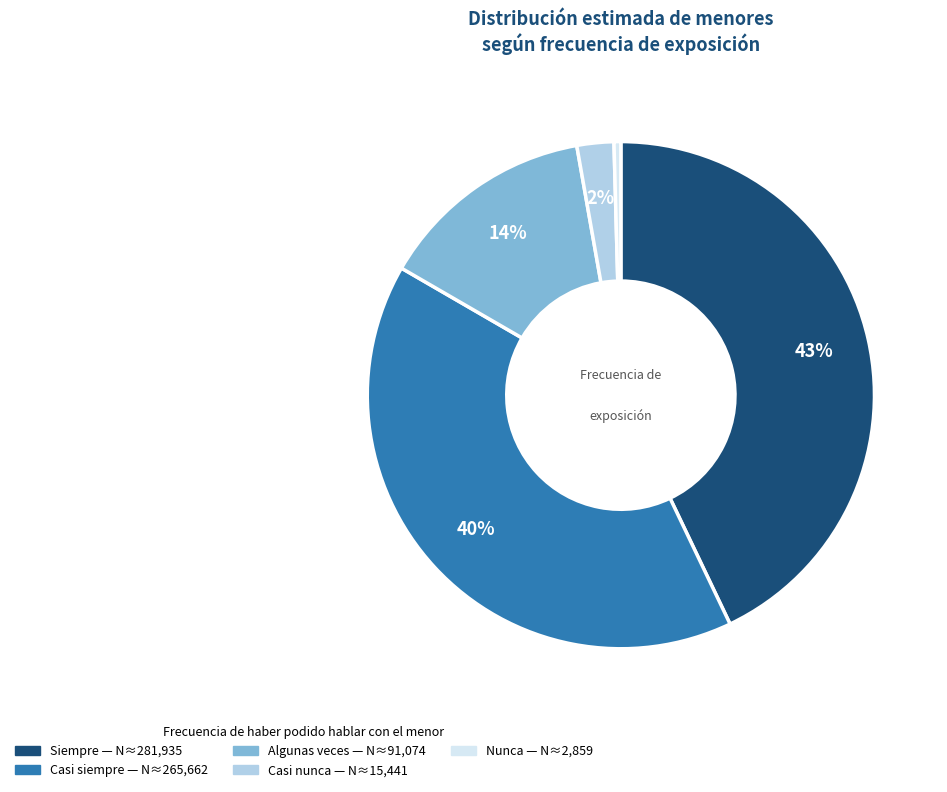

To the nearest percent, what is the average slice percentage?

20%